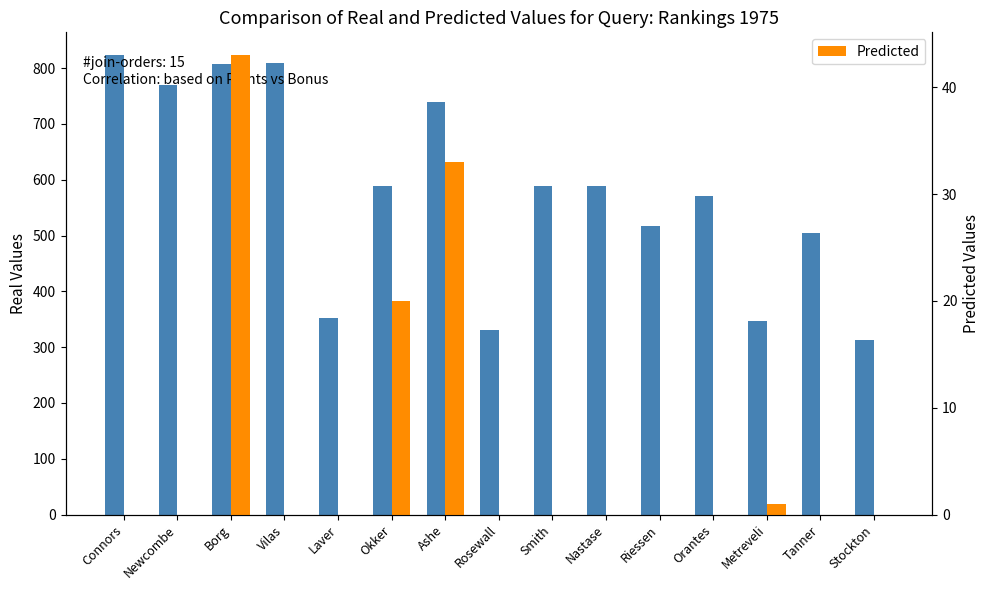

At which label does Predicted reach its minimum?

Connors